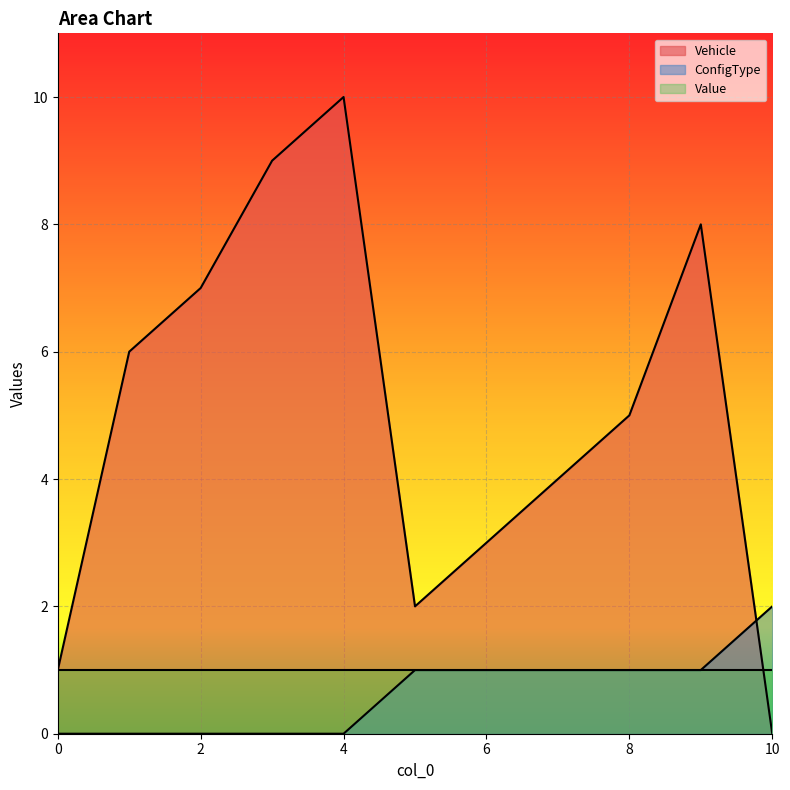

Where does the Vehicle series first go above 5?

1